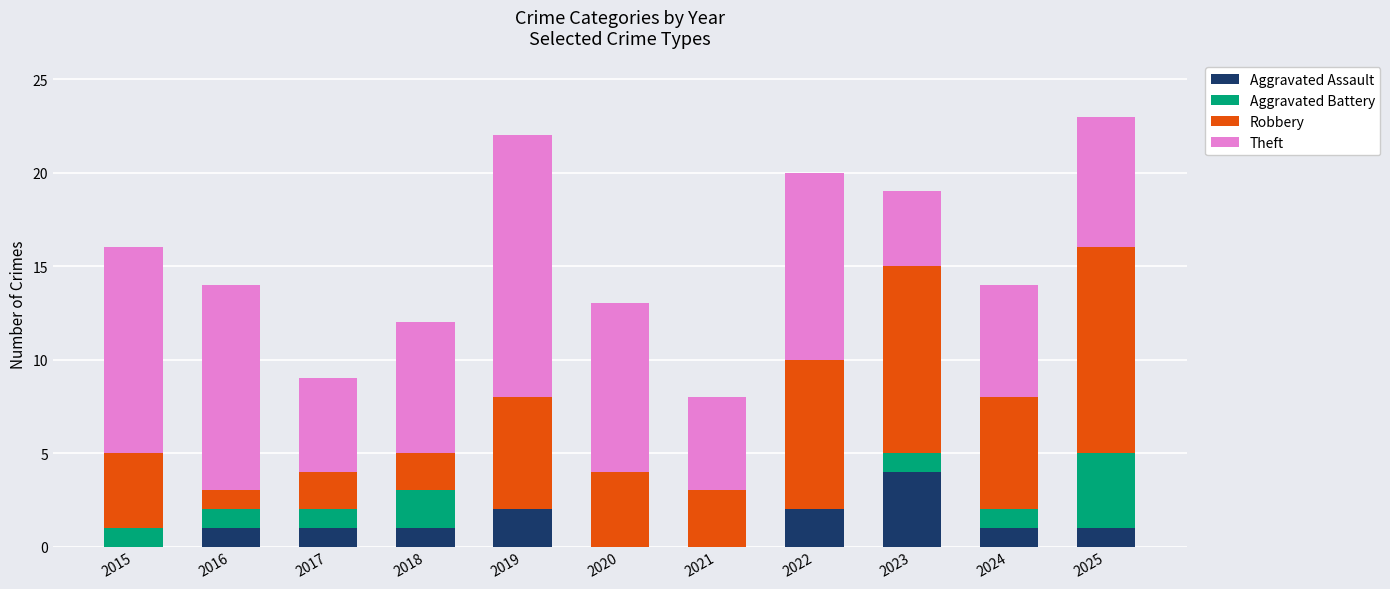

What are all the series names shown in the legend?

Aggravated Assault, Aggravated Battery, Robbery, Theft